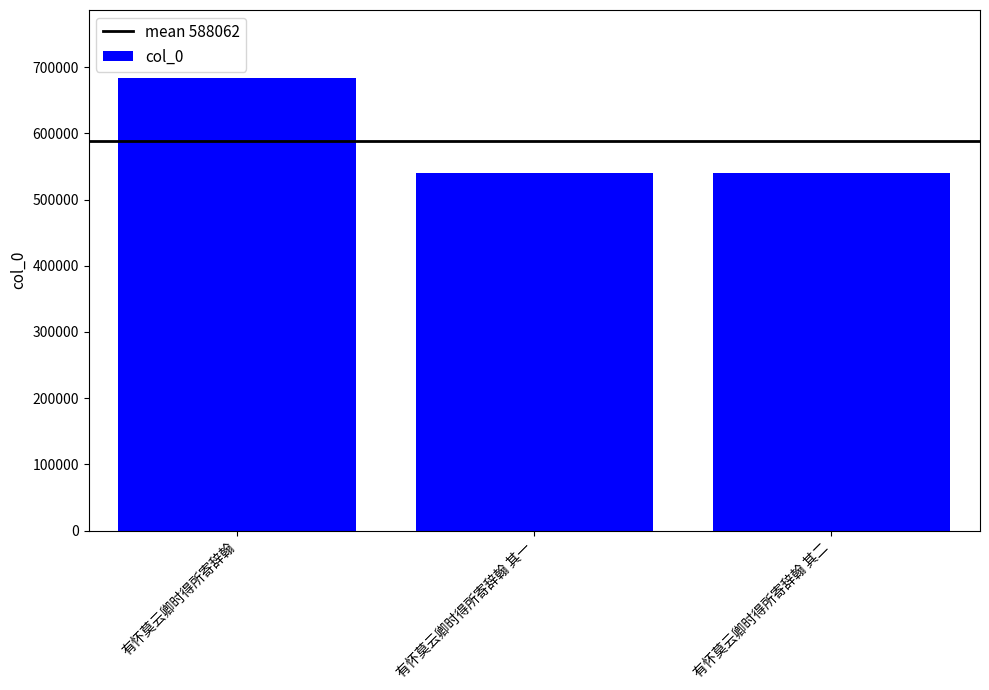

What is the change in value from 有怀莫云卿时得所寄辞翰 to 有怀莫云卿时得所寄辞翰 其一?

-143559